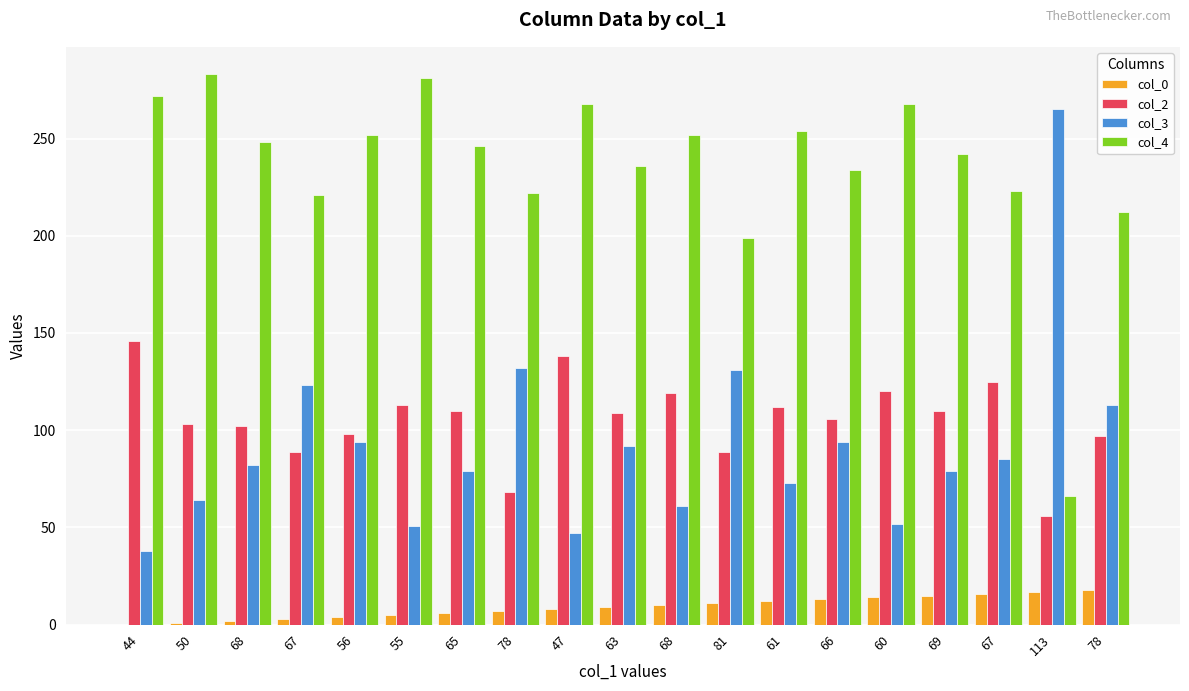

The value of col_3 at 81 is 131. True or false?

True